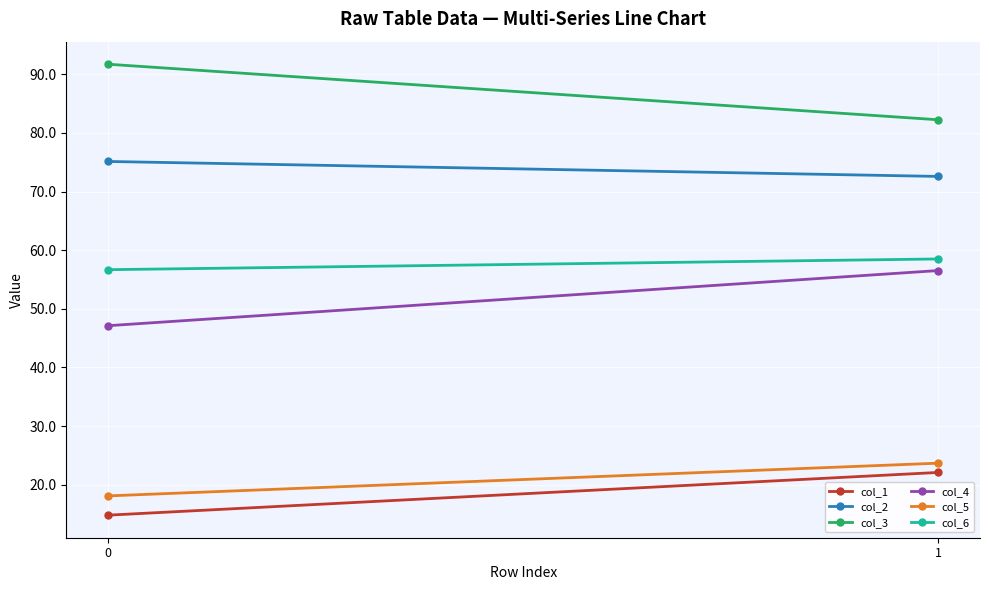

True or false: col_1 has a value of 22.1 at 1.

True